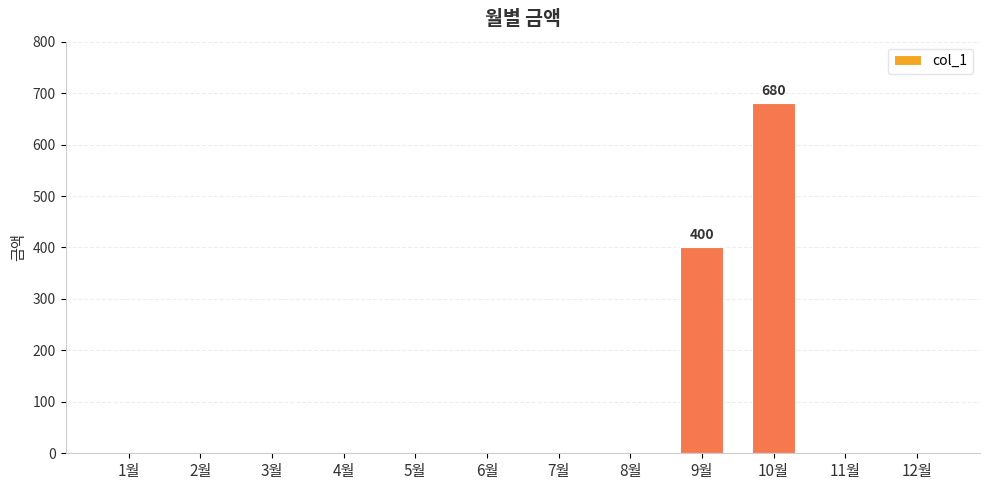

What is the average value?

90